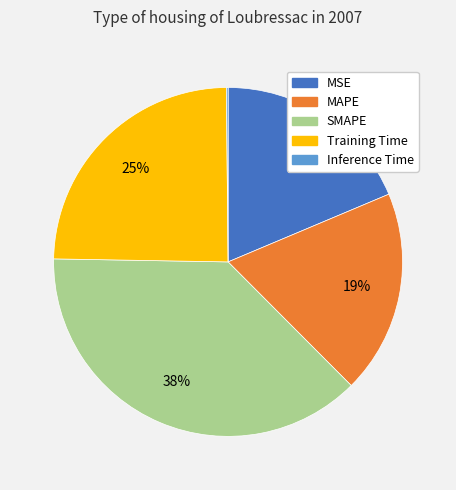

To the nearest percent, what percentage of the pie is MSE?

19%